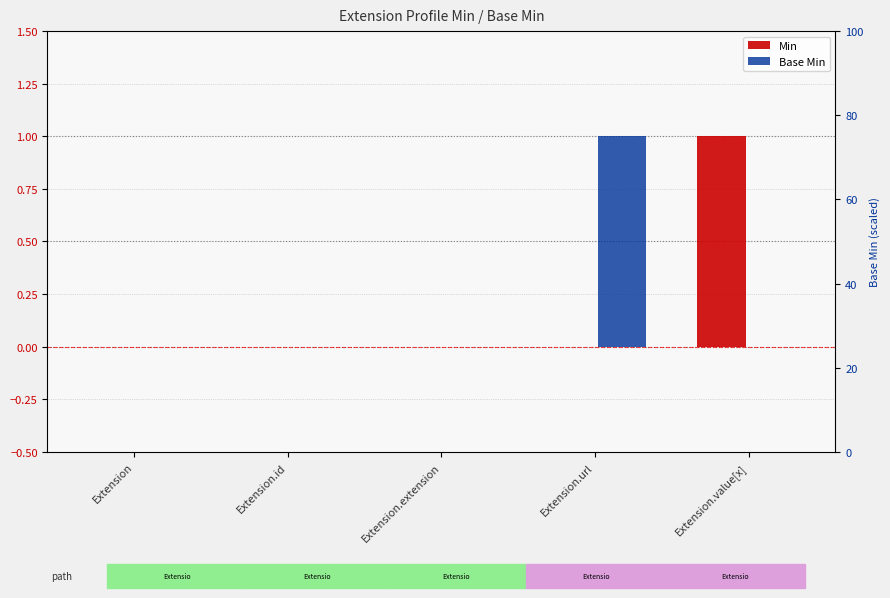

At which label is Base Min closest to 0?

Extension